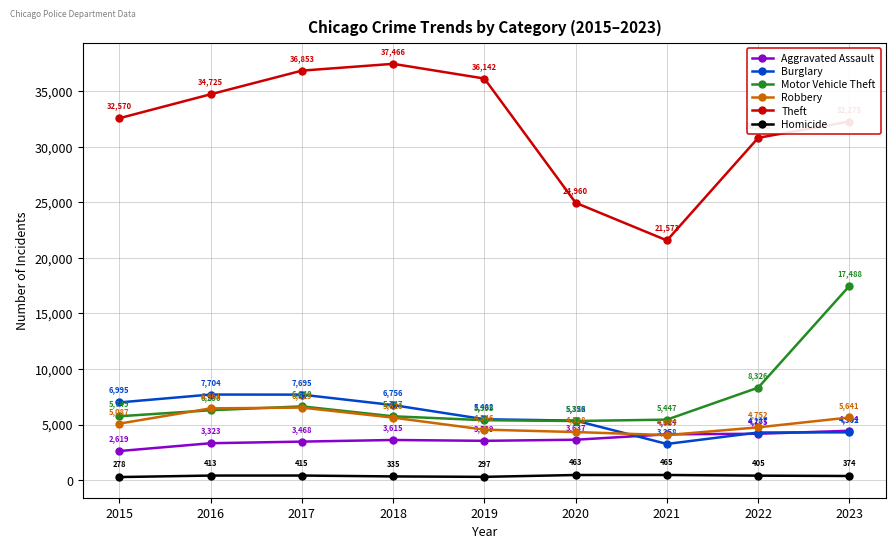

What are all the series names shown in the legend?

Aggravated Assault, Burglary, Motor Vehicle Theft, Robbery, Theft, Homicide